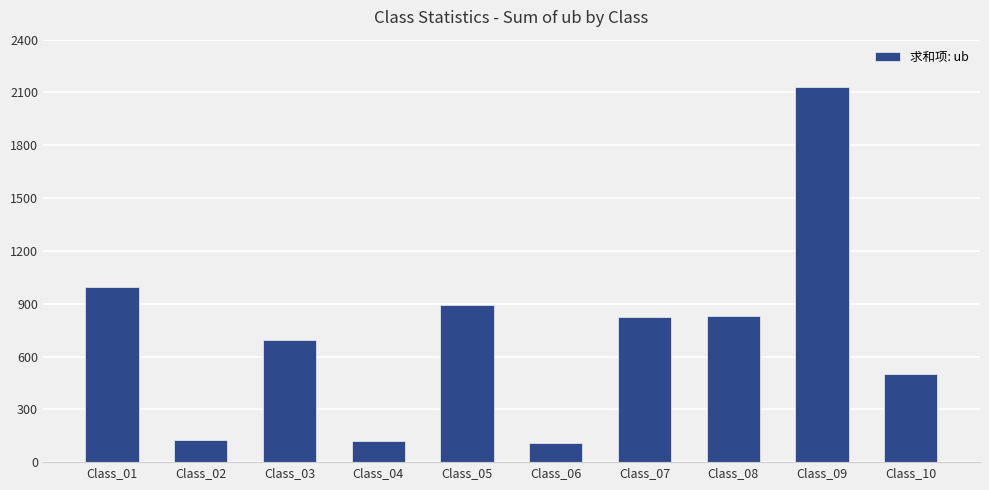

Are the bars horizontal?

No